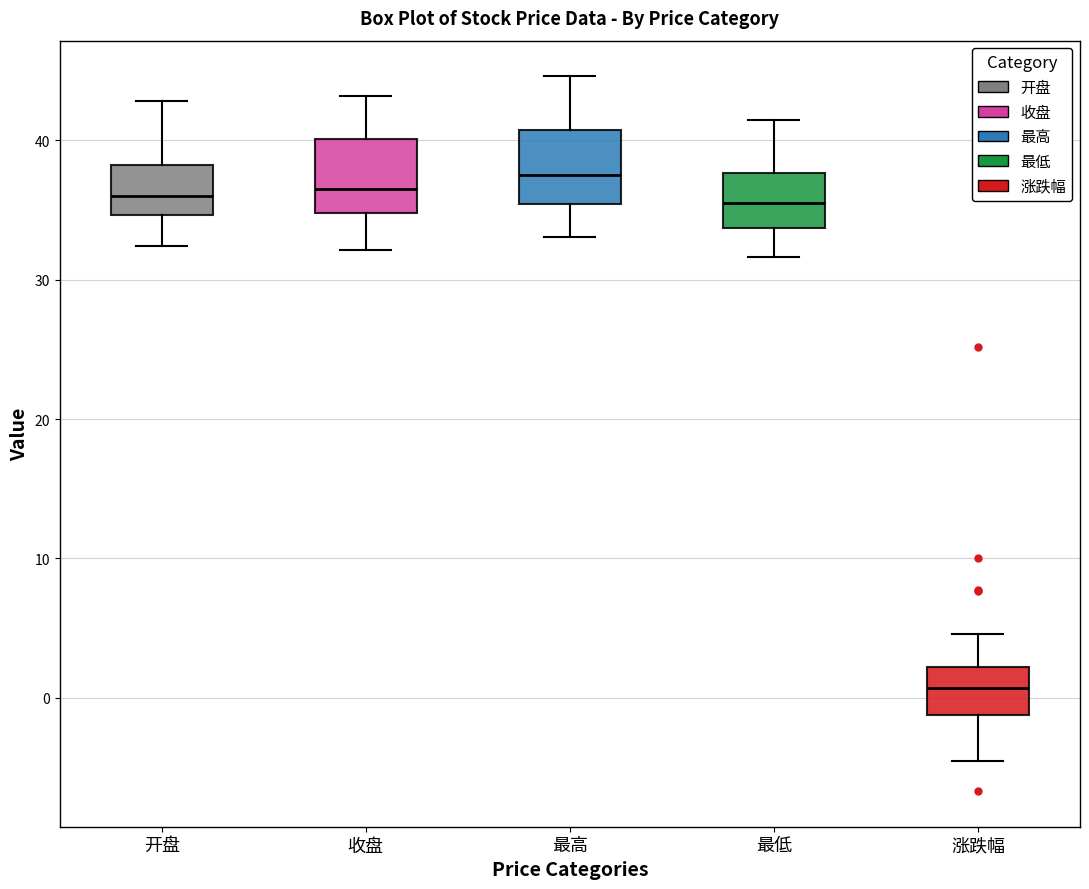

Reading left to right, read every box against the y-axis: the position of its median line, the range the box covers, and the ends of its whiskers. The values are not printed on the chart, so give them approximately, as read against the axis.

开盘: median 36, box 35 to 38, whiskers 32 to 43
收盘: median 36, box 35 to 40, whiskers 32 to 43
最高: median 38, box 35 to 41, whiskers 33 to 45
最低: median 35, box 34 to 38, whiskers 32 to 42
涨跌幅: median 1, box -1 to 2, whiskers -5 to 5